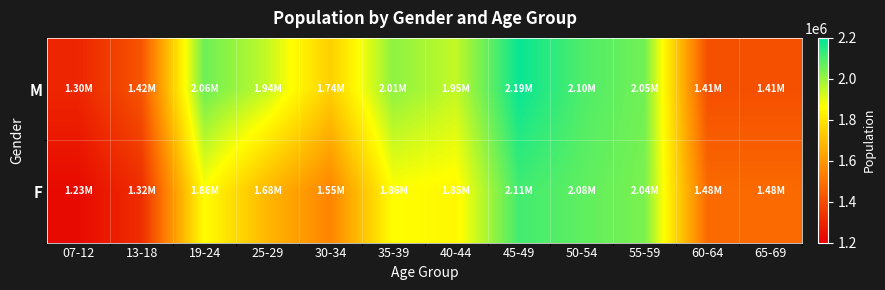

Reading left to right, extract all data points from this chart.

M: 07-12=1300583.4	13-18=1420913.8	19-24=2057041.3	25-29=1944758.5	30-34=1741322.1	35-39=2013589.3	40-44=1945651.3	45-49=2187051.6	50-54=2097220.0	55-59=2049061.9	60-64=1407787.5	65-69=1407787.5
F: 07-12=1228132.5	13-18=1318528.4	19-24=1862468.2	25-29=1679734.2	30-34=1546008.5	35-39=1863775.0	40-44=1847422.4	45-49=2111765.3	50-54=2075161.1	55-59=2039028.7	60-64=1479163.1	65-69=1479163.1